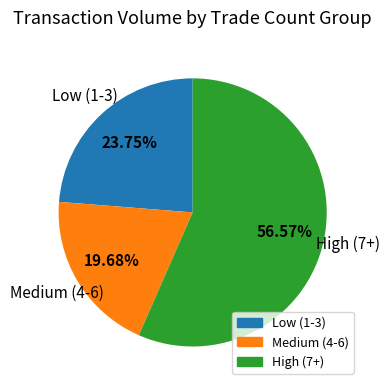

How many slices are in this pie chart?

3